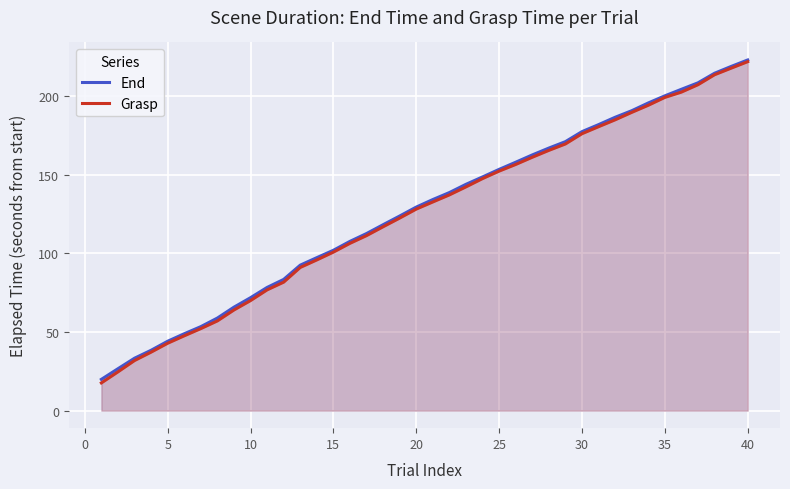

How many lines are shown in the chart?

2